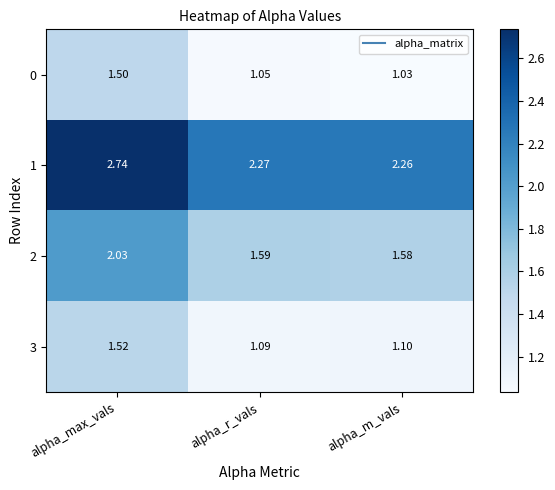

Where is 1 nearest to the value 2?

alpha_m_vals